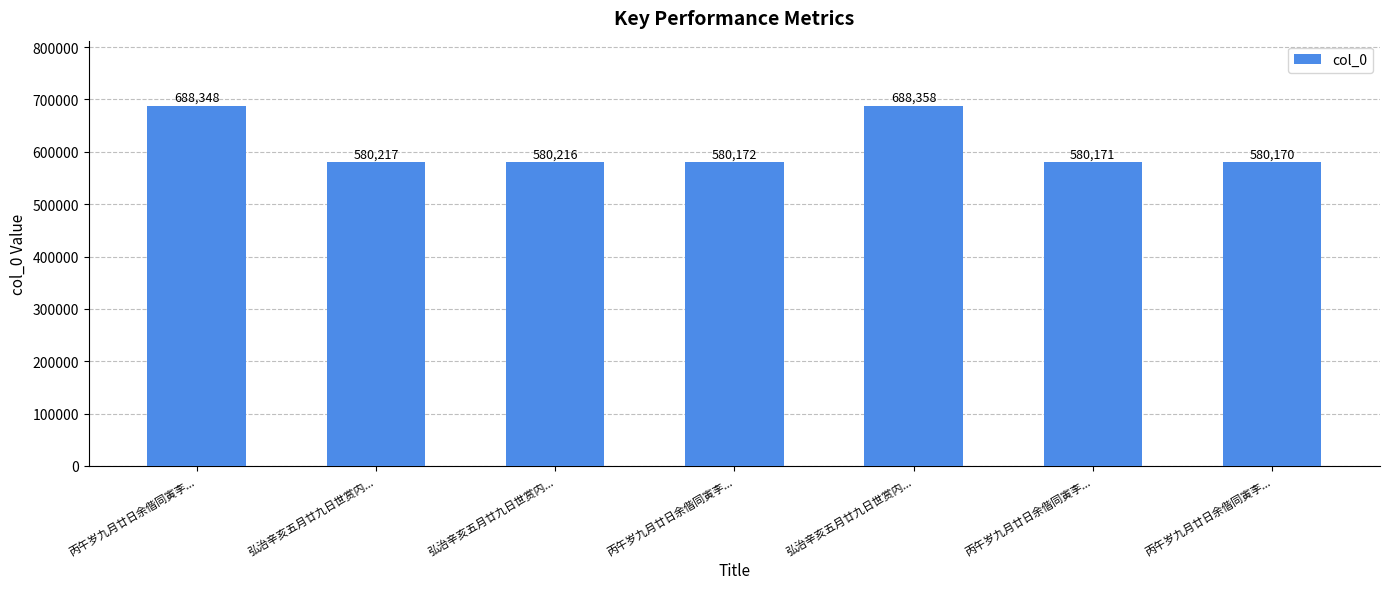

What is the difference between the maximum and minimum values?

108188